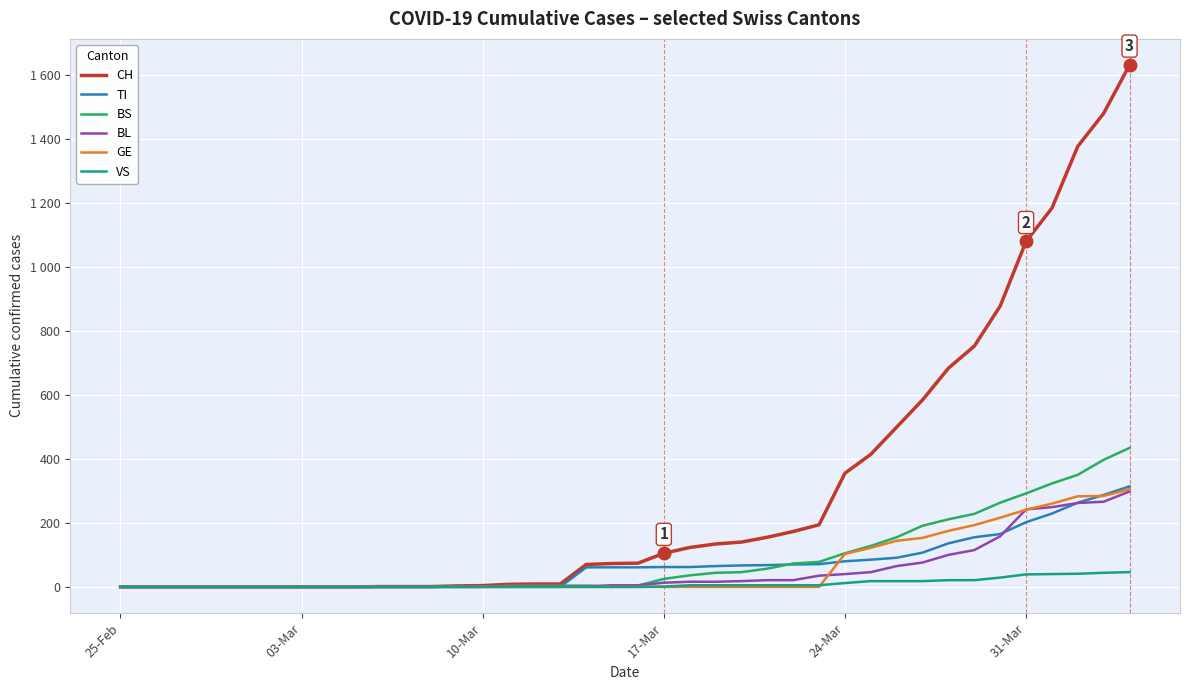

Which series has the largest range (max minus min)?

CH